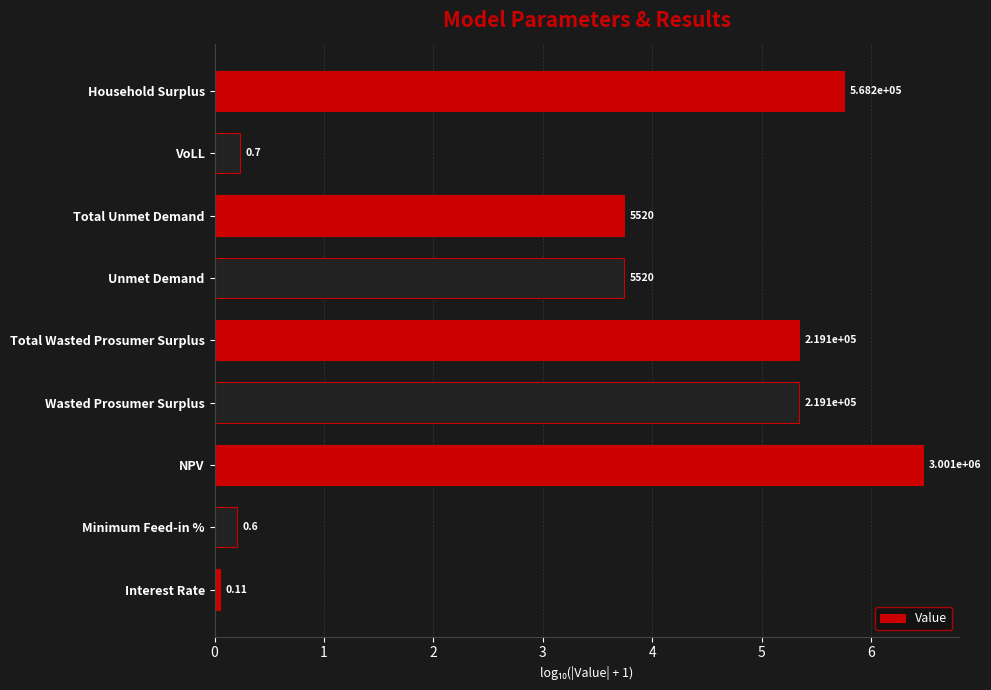

Does the chart contain any negative values?

No